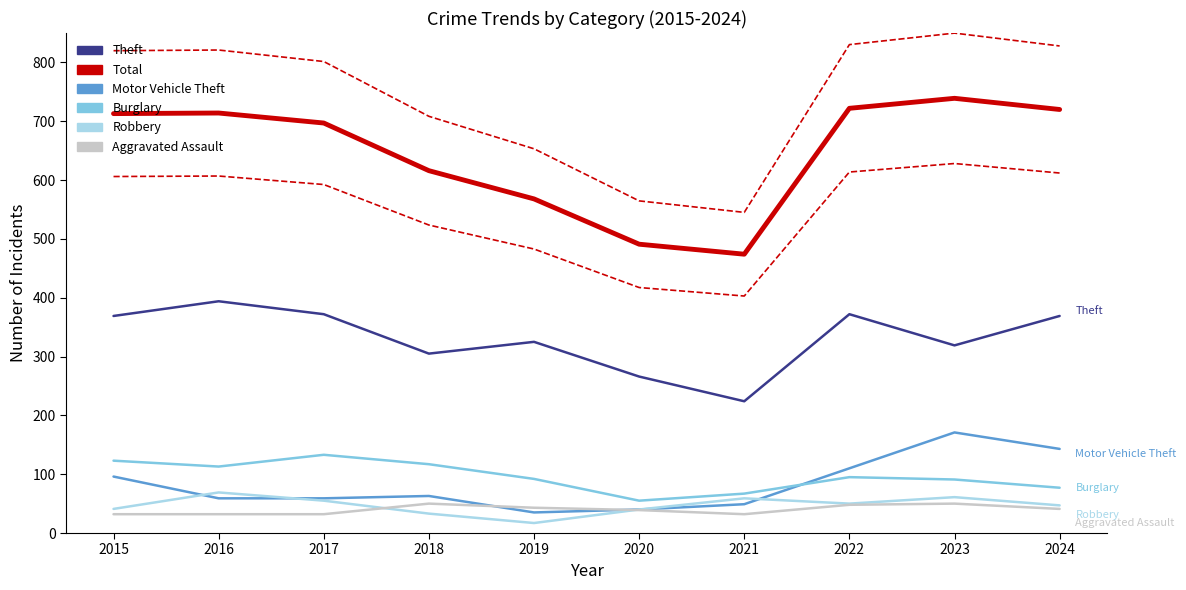

What is the value of the Theft point at the 7th from the left?

224